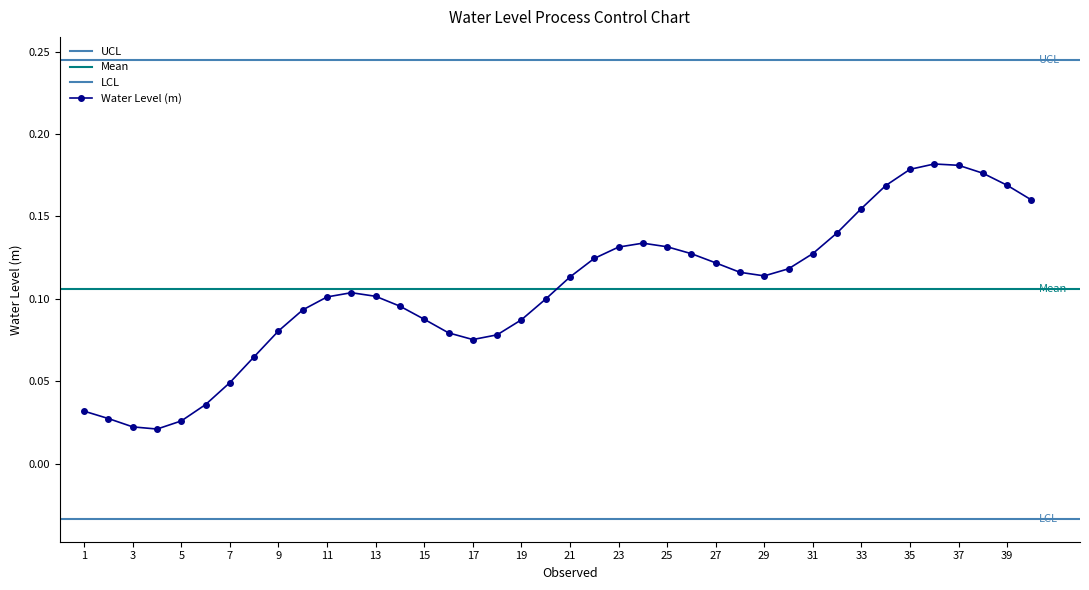

The value of Water Level (m) at 33 is 0.1. True or false?

False